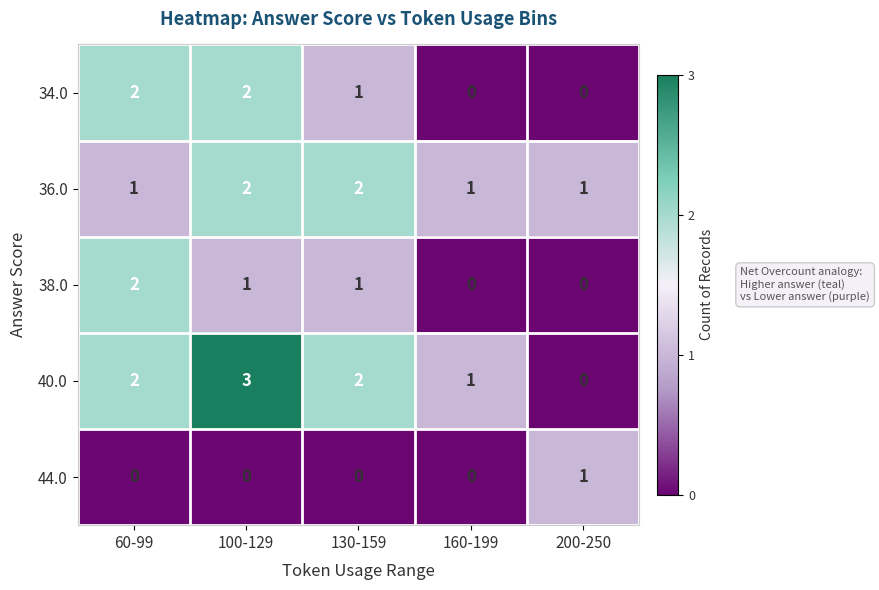

What is the approximate value of 40.0 at 100-129?

3